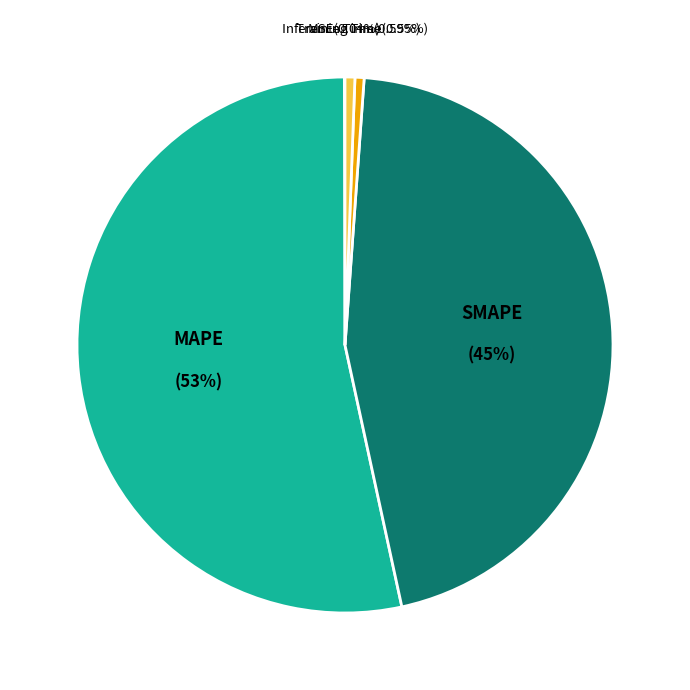

To the nearest percent, what is the average slice percentage?

20%